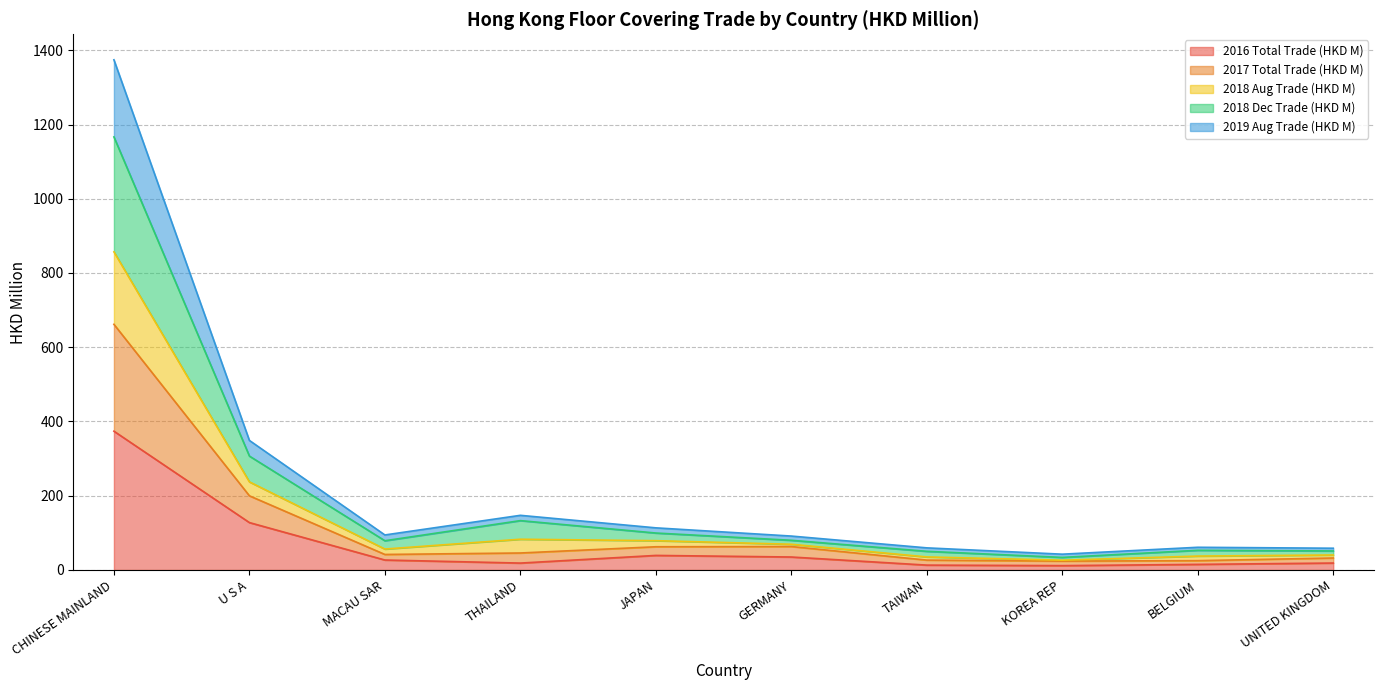

At which category is the sum across all series the highest?

CHINESE MAINLAND